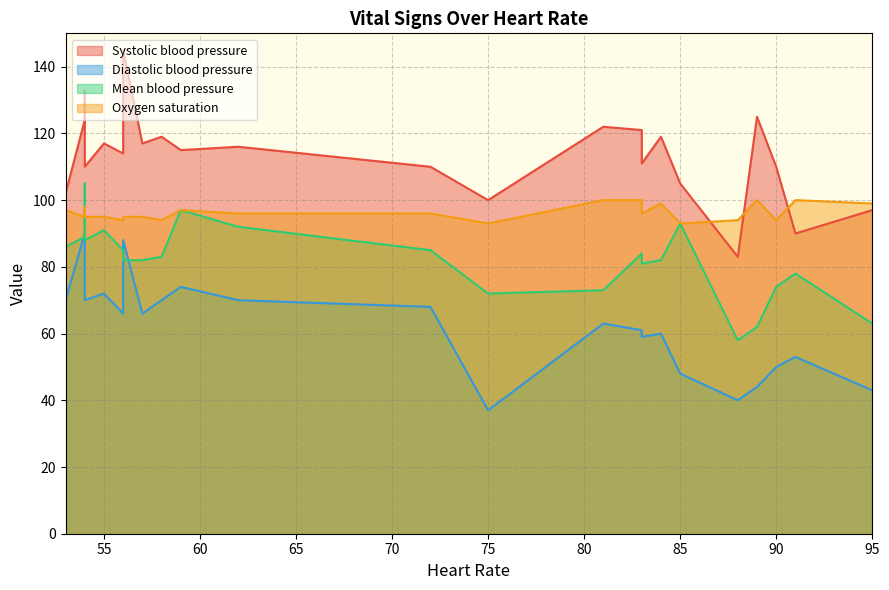

List the series in order of their peak value, highest first.

Systolic blood pressure, Mean blood pressure, Oxygen saturation, Diastolic blood pressure